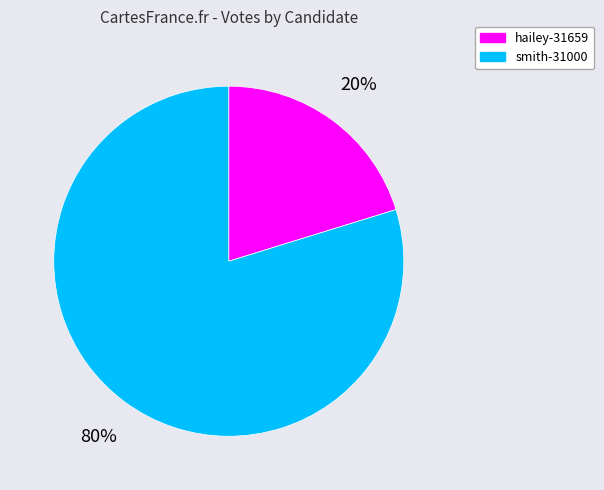

How many slices are in this pie chart?

2